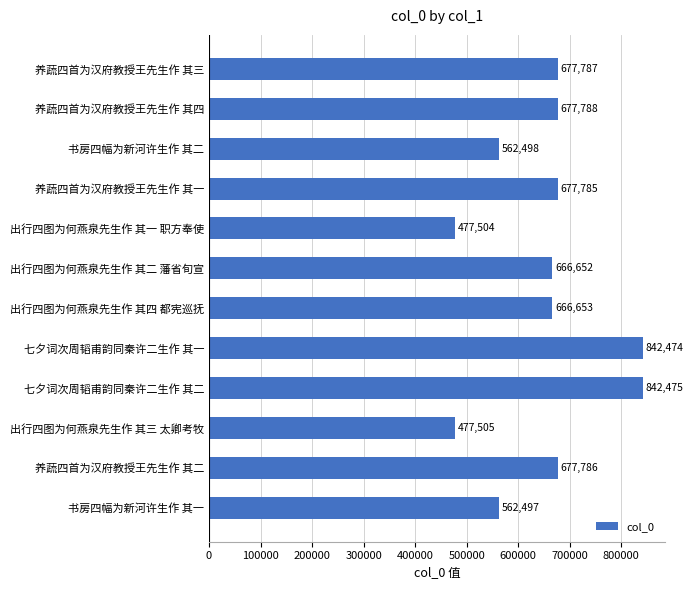

The chart shows a value of 562497 at 书房四幅为新河许生作 其一. True or false?

True